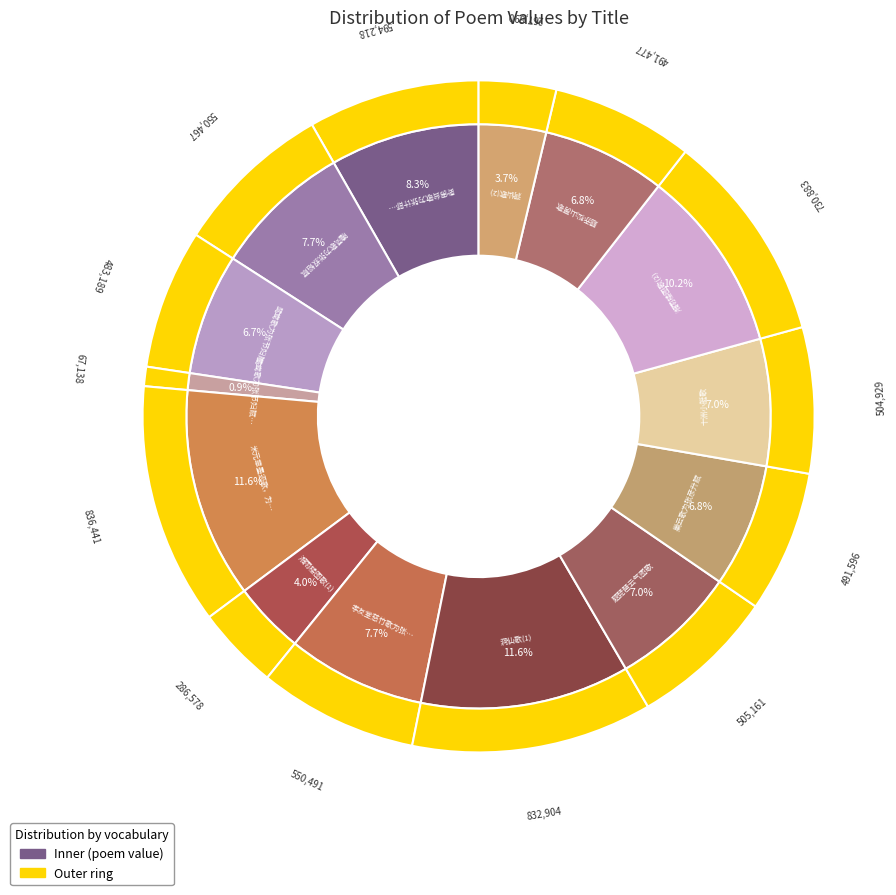

To the nearest percent, what percentage of the pie is 巢云歌为张彦升赋?

7%